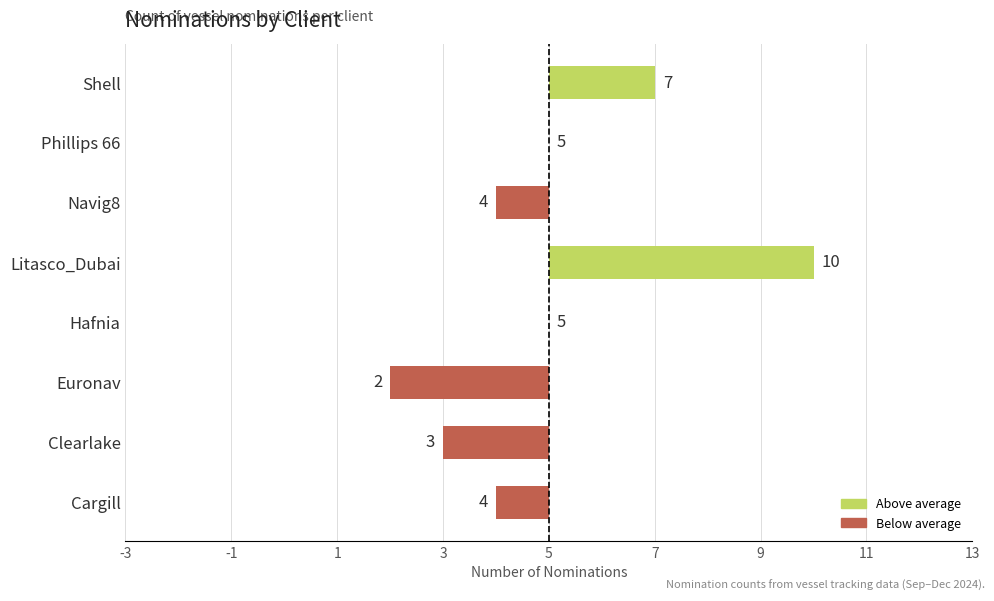

Are the bars horizontal?

Yes